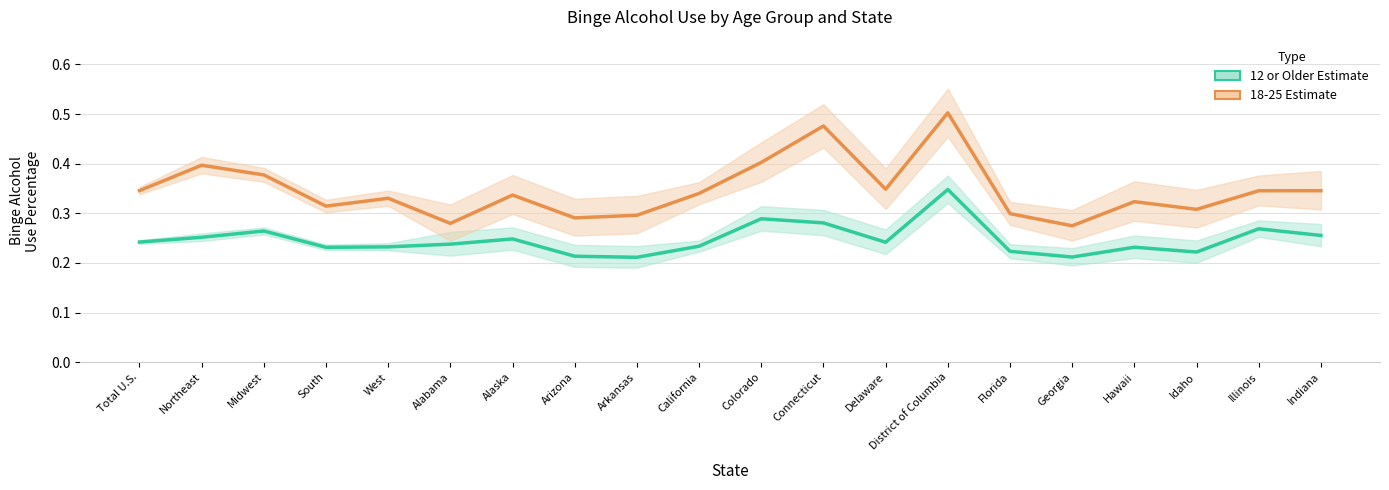

Where is 18-25 Estimate nearest to the value 0?

Georgia